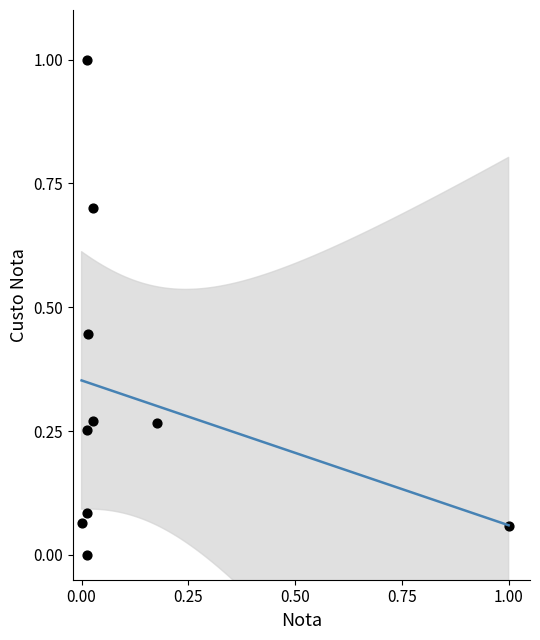

What is the range of X values (max minus min)?

1.0